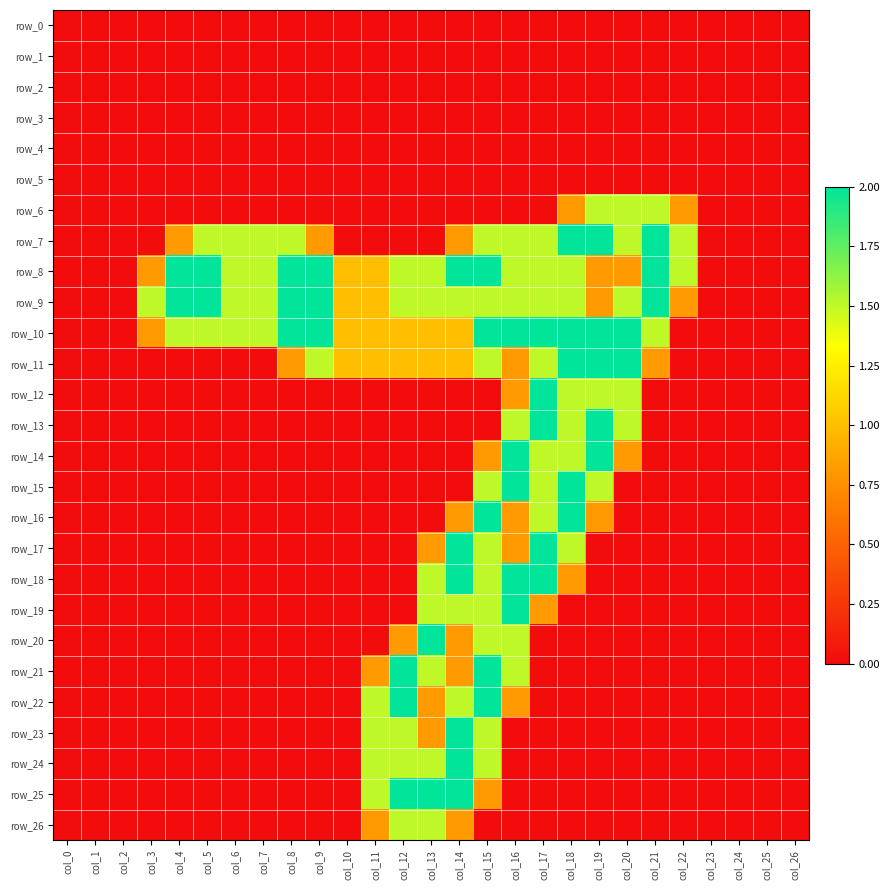

At which label is row_1 closest to 0?

col_0